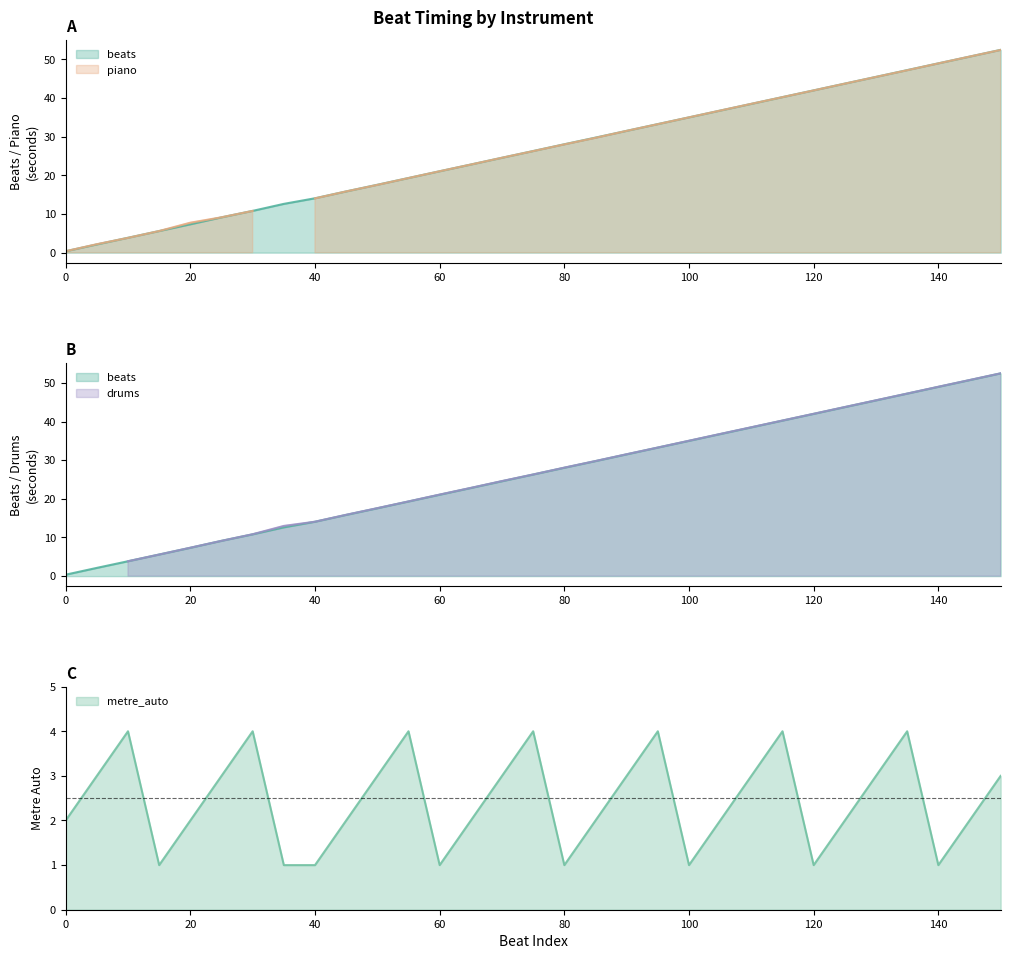

How many data points in piano are above 26?

16